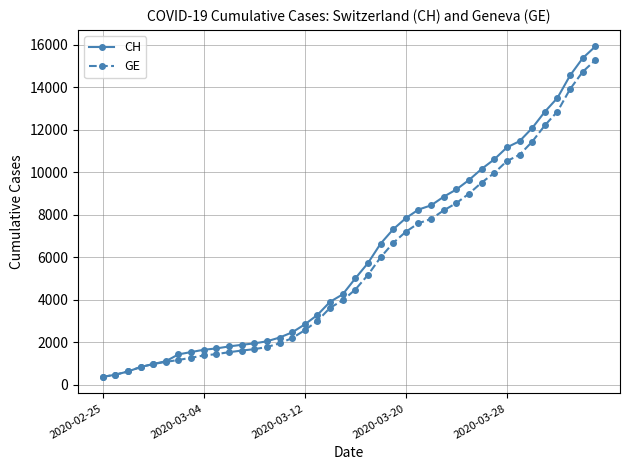

Which series has the widest spread of values?

CH